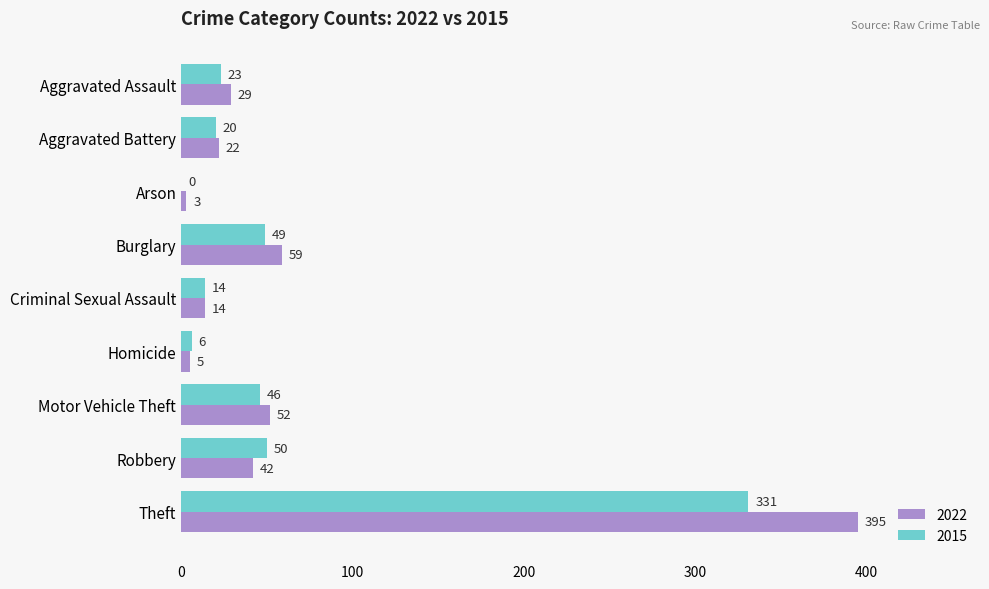

What is the total value across all series at Theft?

726